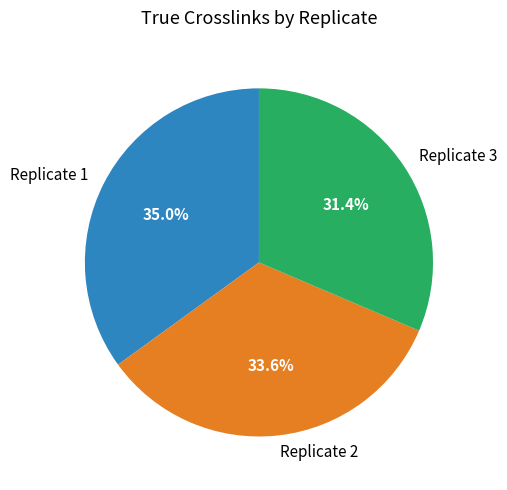

Which slice is the smallest?

Replicate 3